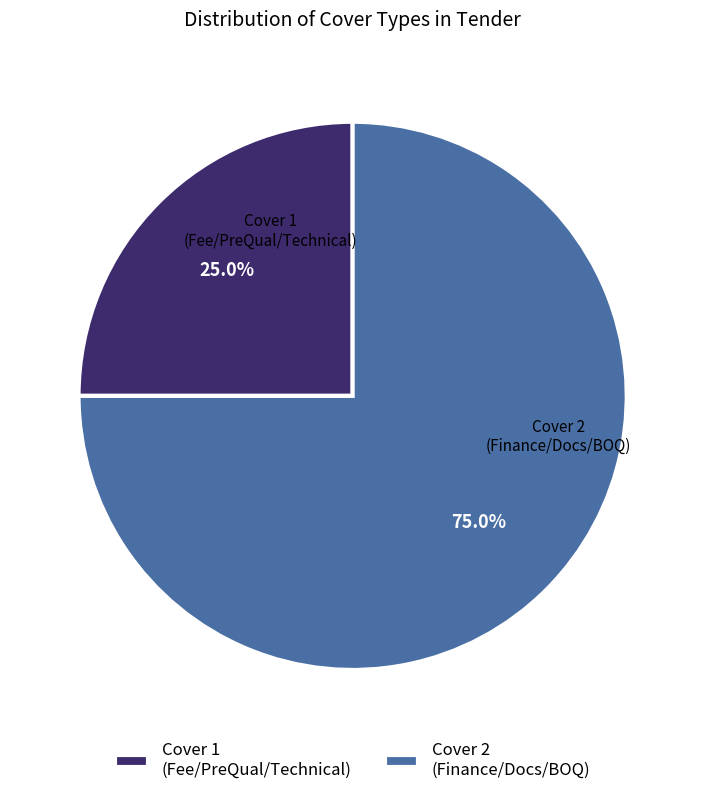

What is the smallest slice in the pie chart?

Cover 1 (Fee/PreQual/Technical)